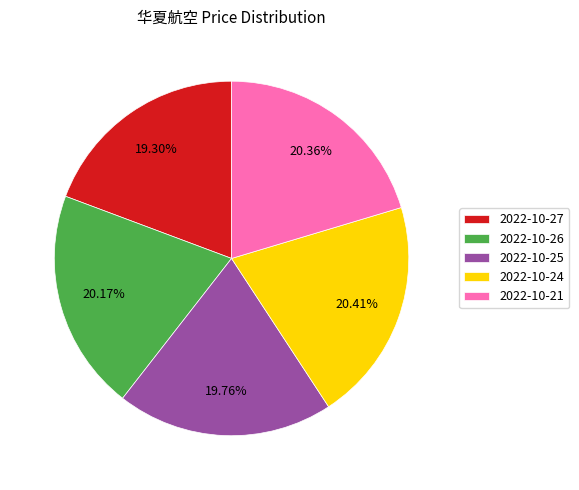

Does 2022-10-26 represent more than half of the total?

No